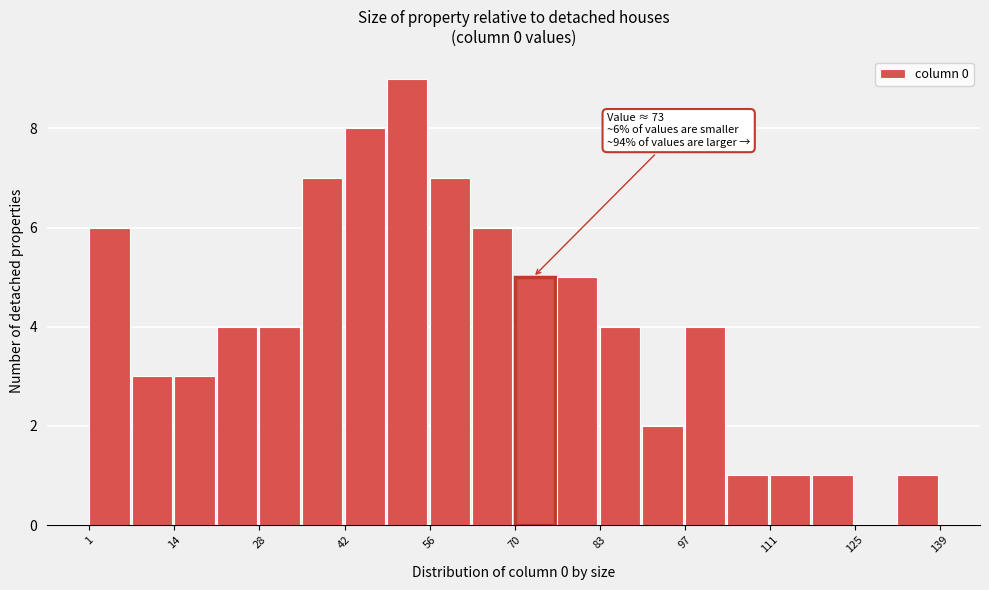

Around what value on the x-axis is the tallest bar? Give the approximate position of its centre, as read against the axis.

52